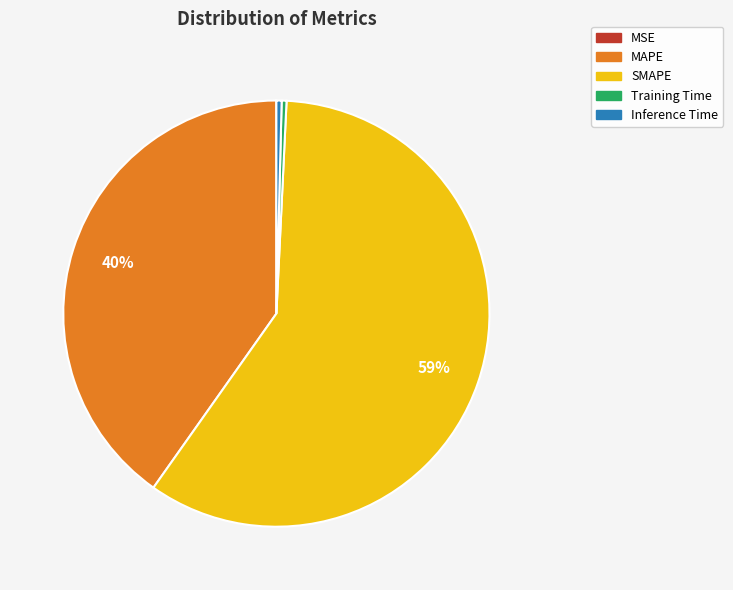

To the nearest percent, what is the difference between the SMAPE and MAPE slice percentages?

19%